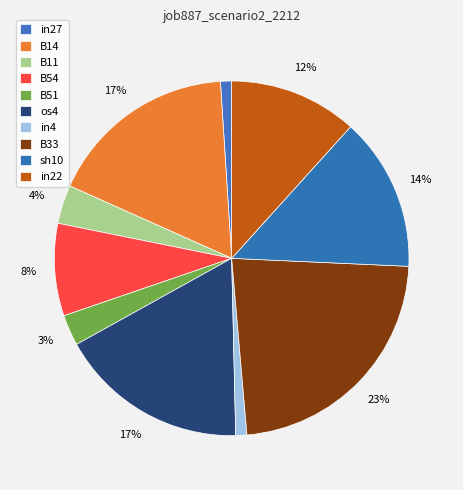

What portion of the pie excludes in22?

88.3%